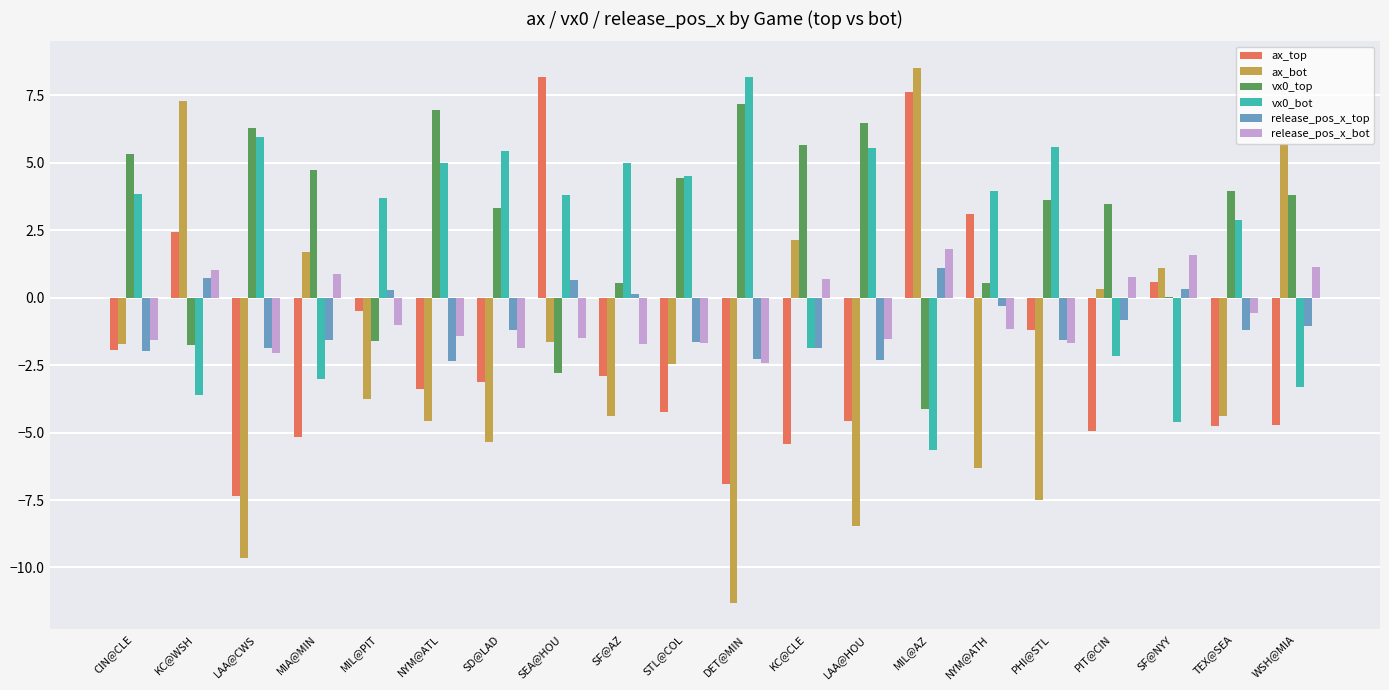

True or false: release_pos_x_top has a value of -0.4 at TEX@SEA.

False